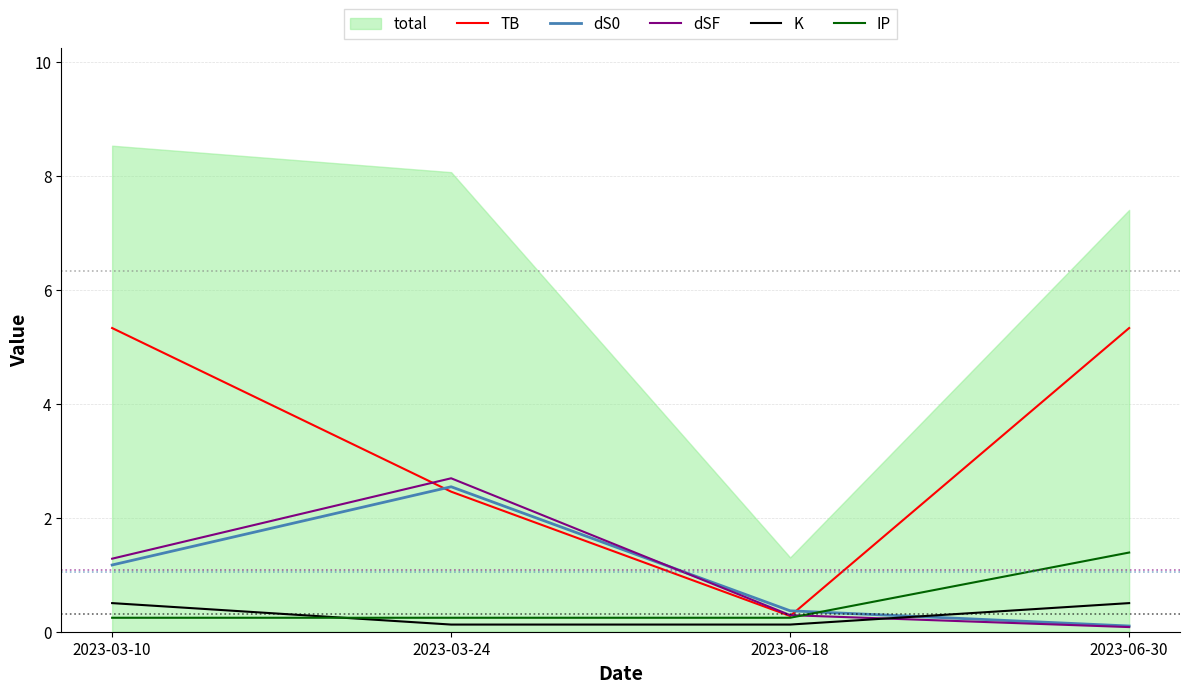

Which category has the highest value in the dSF series?

2023-03-24